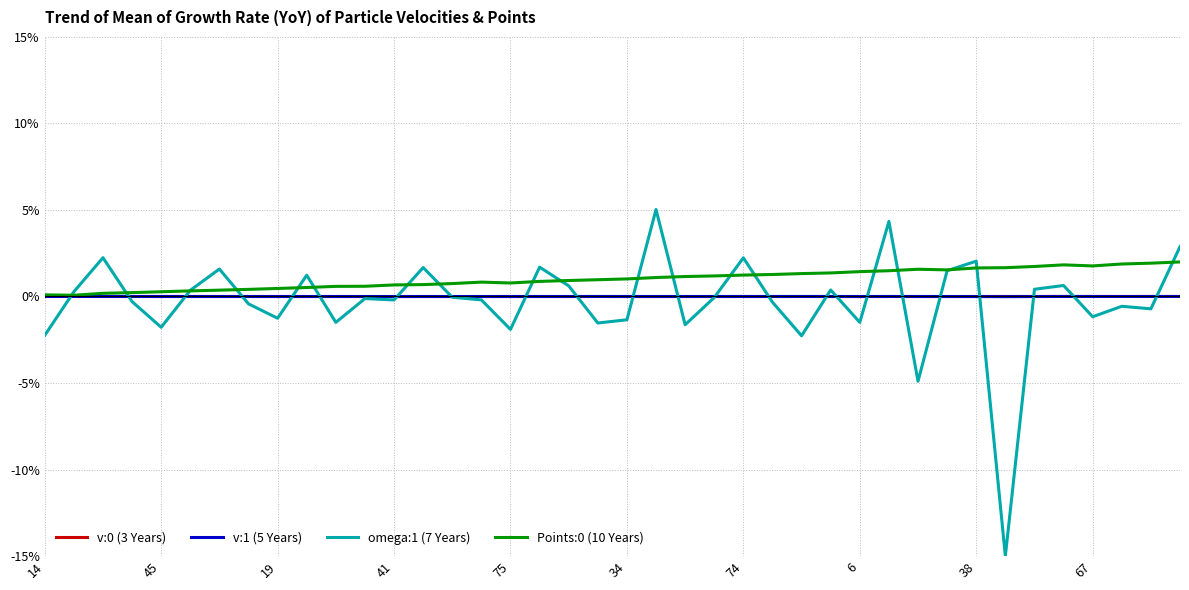

Is this an area chart (filled region under the line)?

No